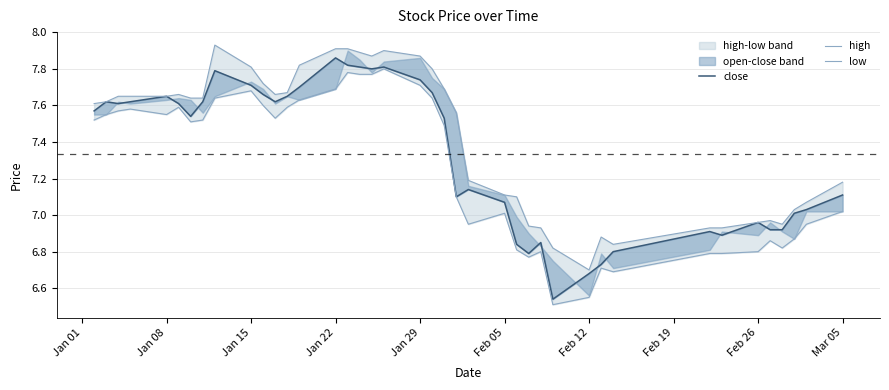

Does the chart display data point markers on the line(s)?

No